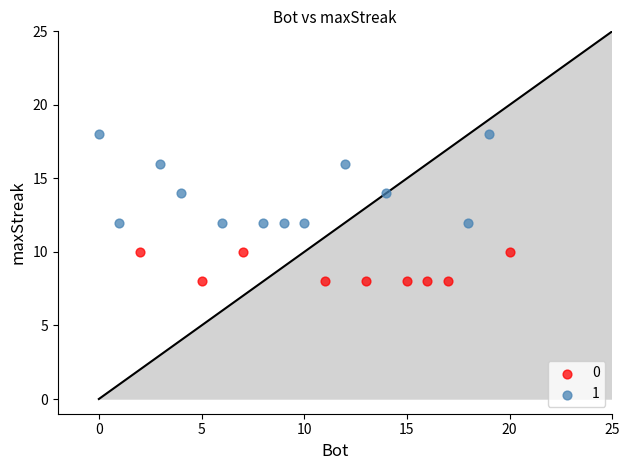

What are all the series names shown in the legend?

0, 1